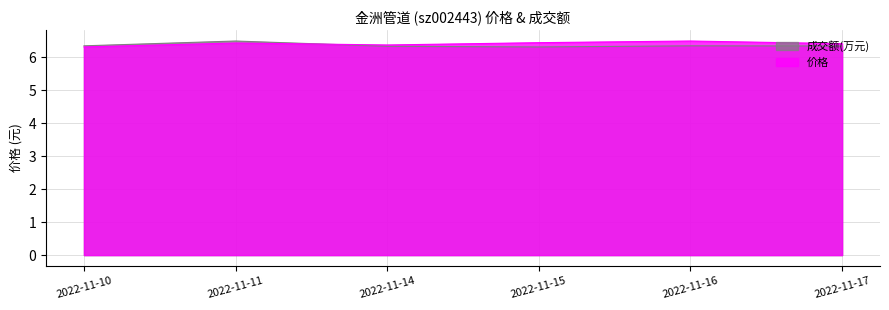

The value of 成交额(万元) at 2022-11-14 is 3.4. True or false?

False